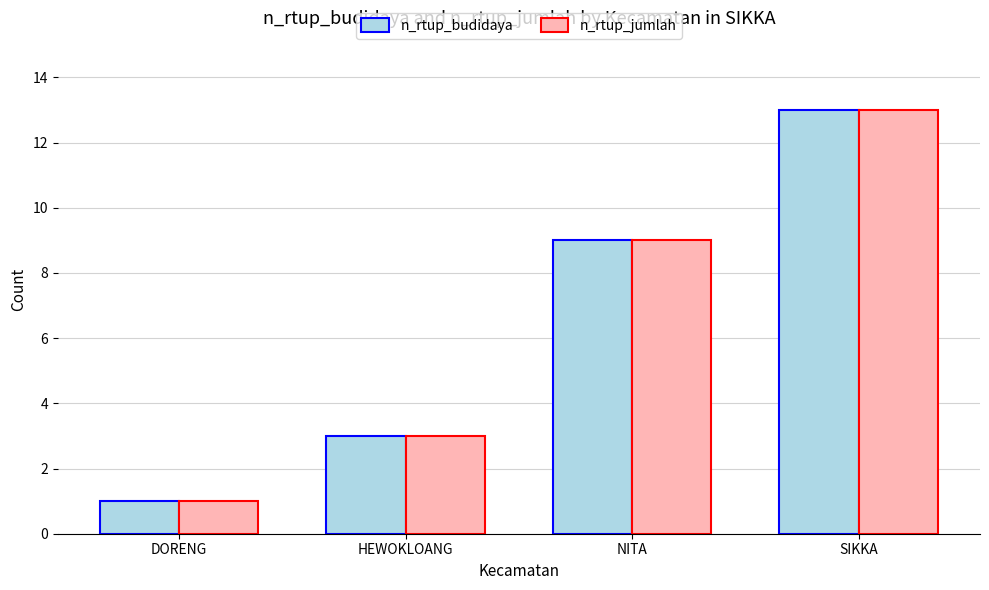

Is it true that n_rtup_budidaya equals 4 at HEWOKLOANG?

False